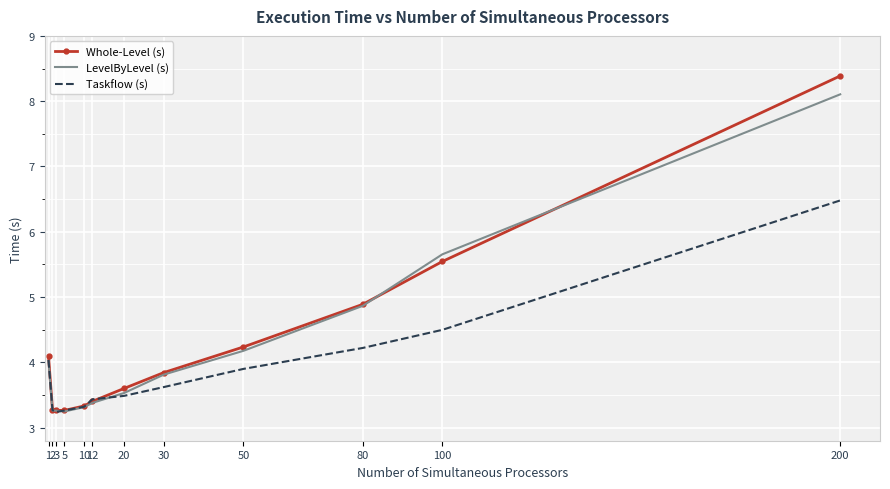

List the series in order of their peak value, highest first.

Whole-Level (s), LevelByLevel (s), Taskflow (s)